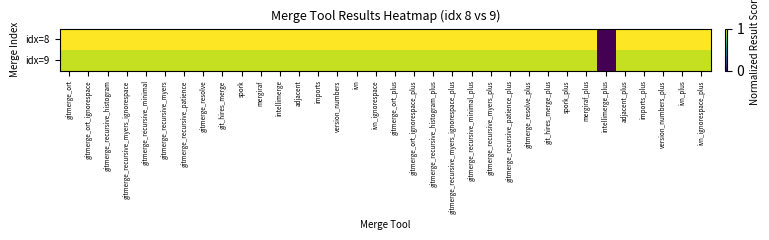

Reading left to right, transcribe all the data shown in this chart.

idx=8: gitmerge_ort=1.0	gitmerge_ort_ignorespace=1.0	gitmerge_recursive_histogram=1.0	gitmerge_recursive_myers_ignorespace=1.0	gitmerge_recursive_minimal=1.0	gitmerge_recursive_myers=1.0	gitmerge_recursive_patience=1.0	gitmerge_resolve=1.0	git_hires_merge=1.0	spork=1.0	mergiraf=1.0	intellimerge=1.0	adjacent=1.0	imports=1.0	version_numbers=1.0	ivn=1.0	ivn_ignorespace=1.0	gitmerge_ort_plus=1.0	gitmerge_ort_ignorespace_plus=1.0	gitmerge_recursive_histogram_plus=1.0	gitmerge_recursive_myers_ignorespace_plus=1.0	gitmerge_recursive_minimal_plus=1.0	gitmerge_recursive_myers_plus=1.0	gitmerge_recursive_patience_plus=1.0	gitmerge_resolve_plus=1.0	git_hires_merge_plus=1.0	spork_plus=1.0	mergiraf_plus=1.0	intellimerge_plus=0.0	adjacent_plus=1.0	imports_plus=1.0	version_numbers_plus=1.0	ivn_plus=1.0	ivn_ignorespace_plus=1.0
idx=9: gitmerge_ort=0.9	gitmerge_ort_ignorespace=0.9	gitmerge_recursive_histogram=0.9	gitmerge_recursive_myers_ignorespace=0.9	gitmerge_recursive_minimal=0.9	gitmerge_recursive_myers=0.9	gitmerge_recursive_patience=0.9	gitmerge_resolve=0.9	git_hires_merge=0.9	spork=0.9	mergiraf=0.9	intellimerge=0.9	adjacent=0.9	imports=0.9	version_numbers=0.9	ivn=0.9	ivn_ignorespace=0.9	gitmerge_ort_plus=0.9	gitmerge_ort_ignorespace_plus=0.9	gitmerge_recursive_histogram_plus=0.9	gitmerge_recursive_myers_ignorespace_plus=0.9	gitmerge_recursive_minimal_plus=0.9	gitmerge_recursive_myers_plus=0.9	gitmerge_recursive_patience_plus=0.9	gitmerge_resolve_plus=0.9	git_hires_merge_plus=0.9	spork_plus=0.9	mergiraf_plus=0.9	intellimerge_plus=0.0	adjacent_plus=0.9	imports_plus=0.9	version_numbers_plus=0.9	ivn_plus=0.9	ivn_ignorespace_plus=0.9